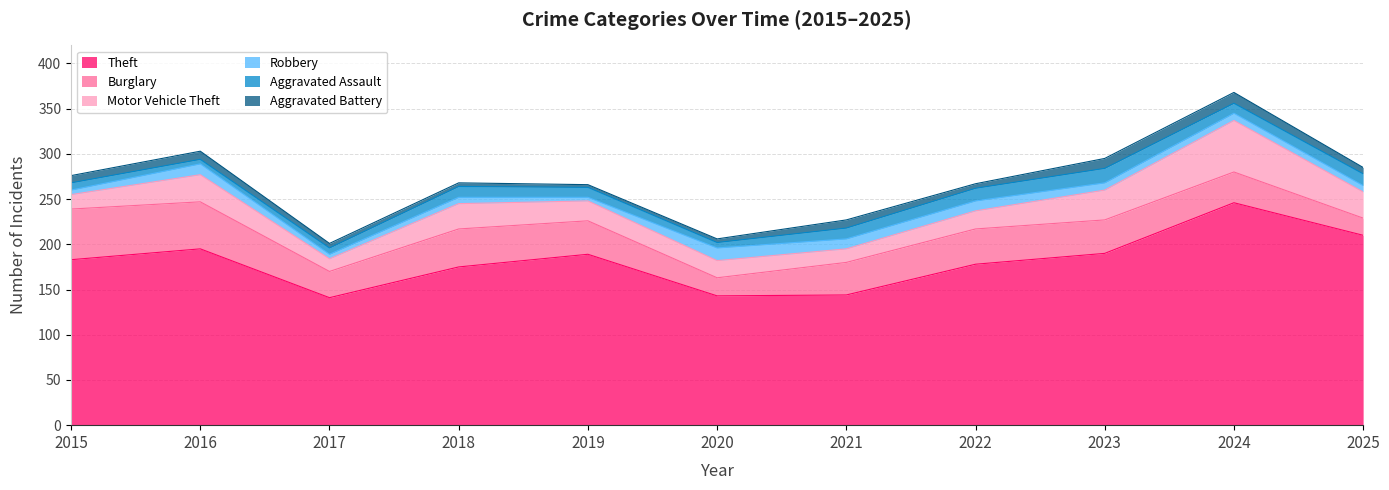

What is the maximum value for Aggravated Battery?

12